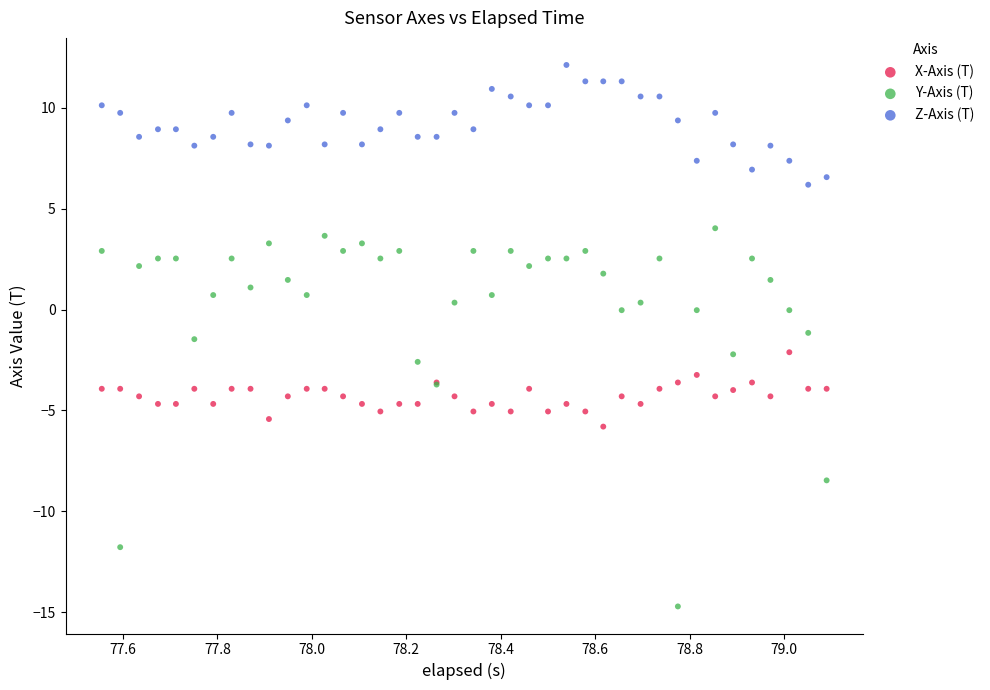

What are all the series names shown in the legend?

X-Axis (T), Y-Axis (T), Z-Axis (T)